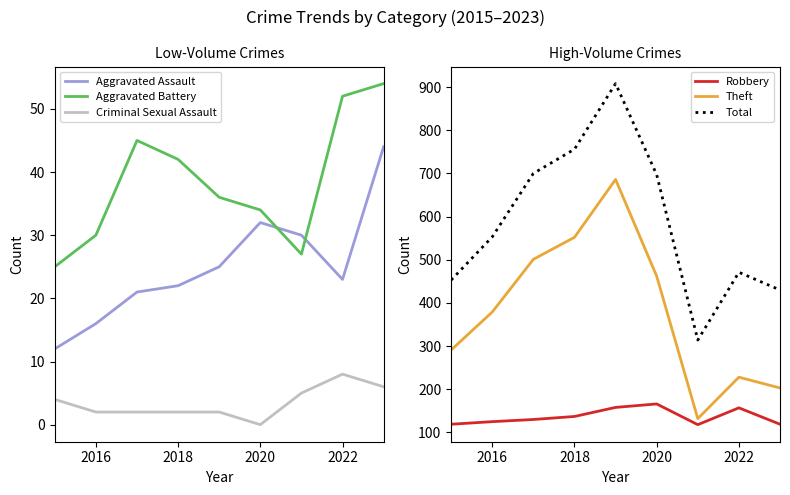

True or false: Criminal Sexual Assault has a value of 2 at 2016.

True